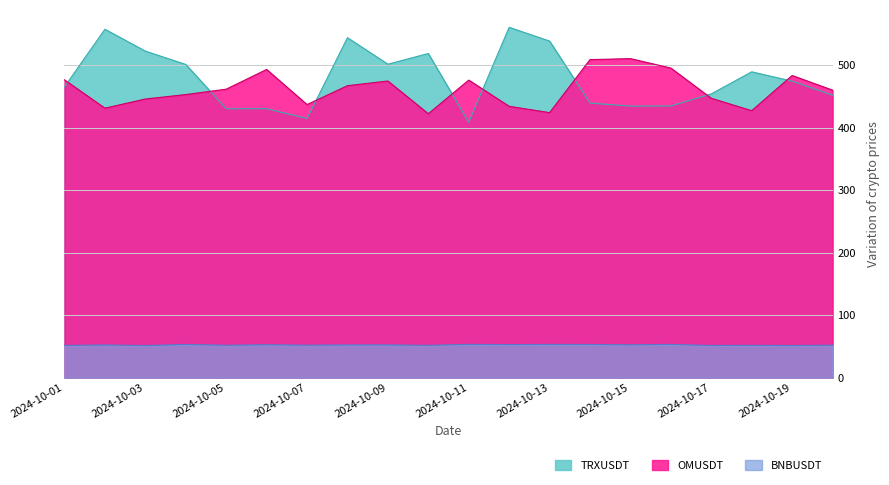

What is the maximum value for BNBUSDT?

53.1